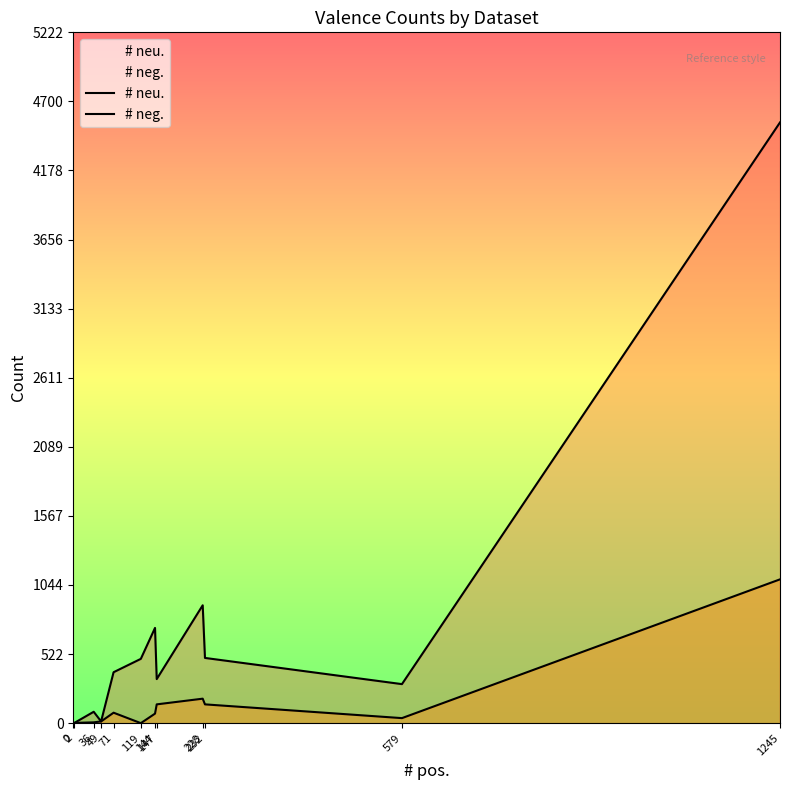

At which category does # neu. reach its first local valley?

119